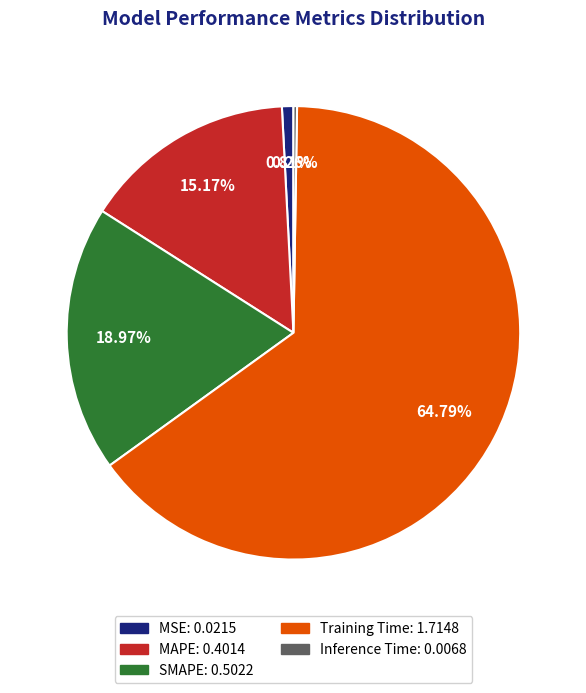

Do Training Time and MSE together represent more than half of the pie?

Yes